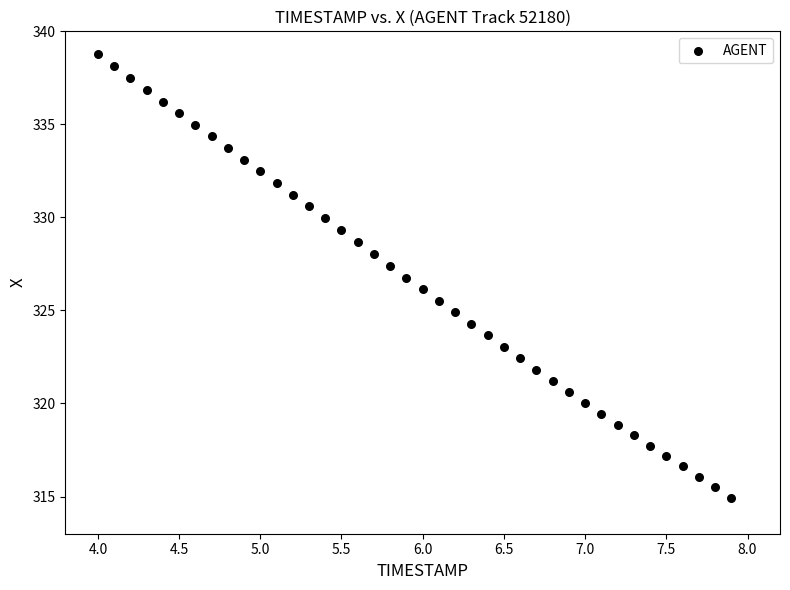

What is the range of X values (max minus min)?

3.9